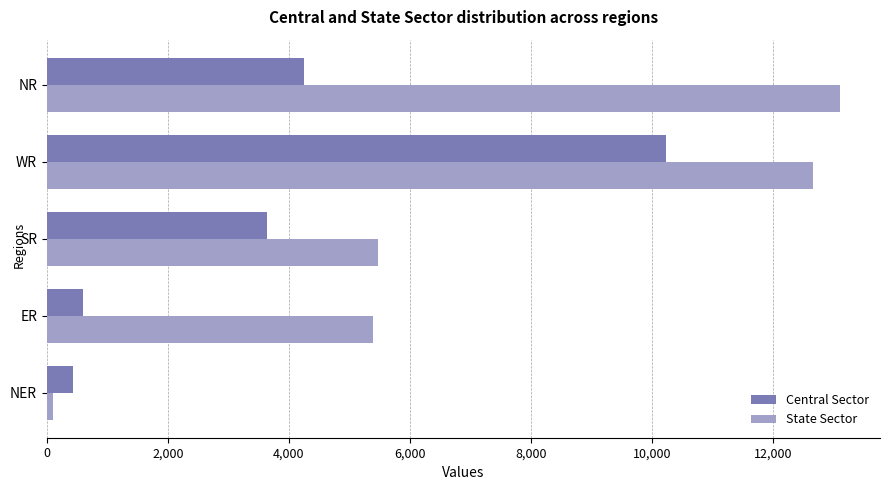

Which series has the largest range (max minus min)?

State Sector